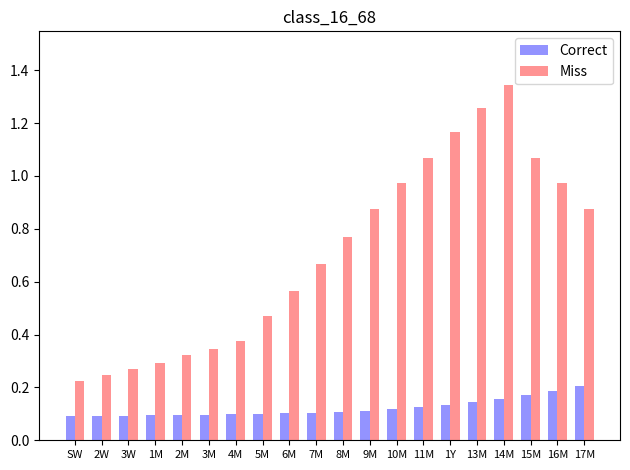

List the series in order of their peak value, highest first.

Miss, Correct